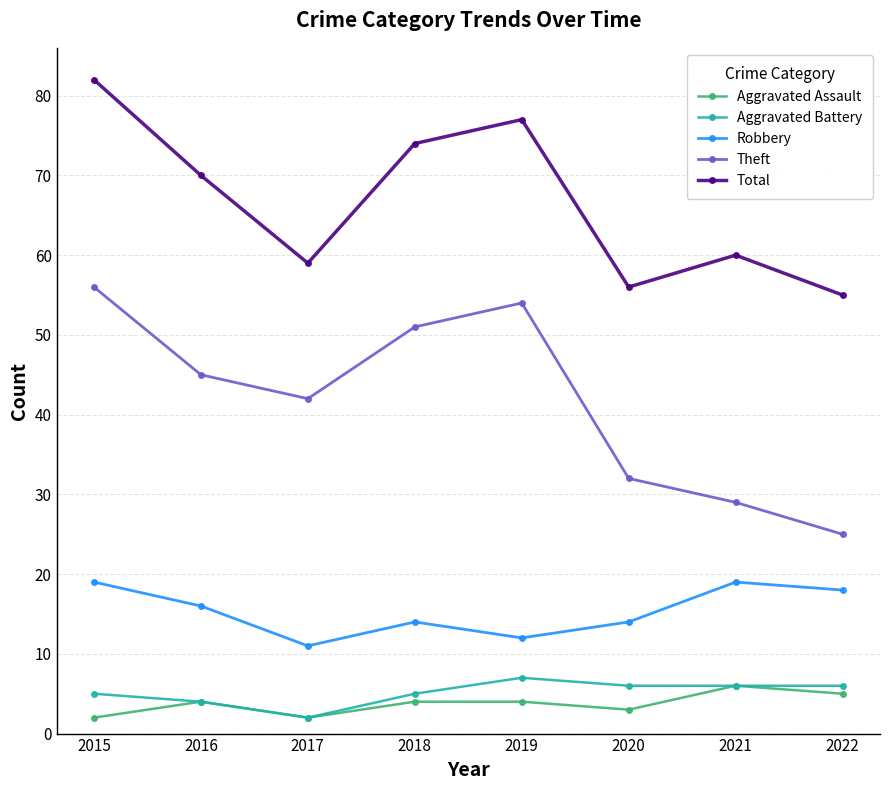

How many lines are shown in the chart?

5